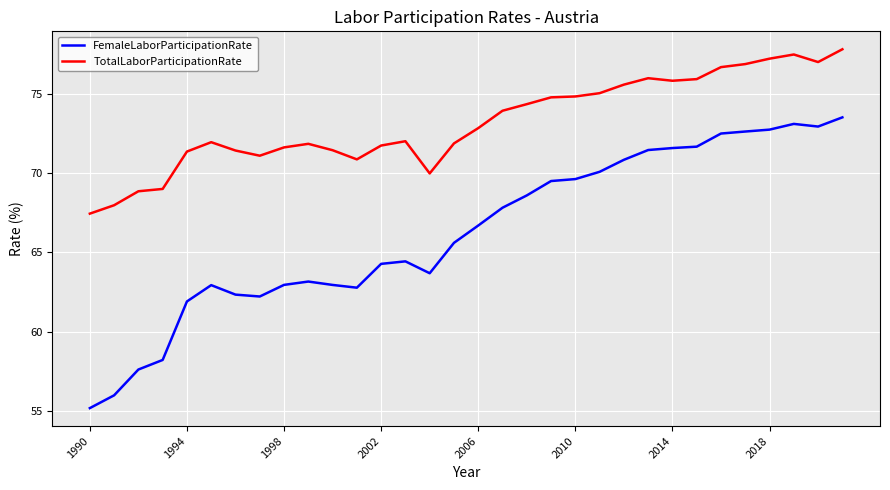

What is the minimum value shown in the chart?

55.2